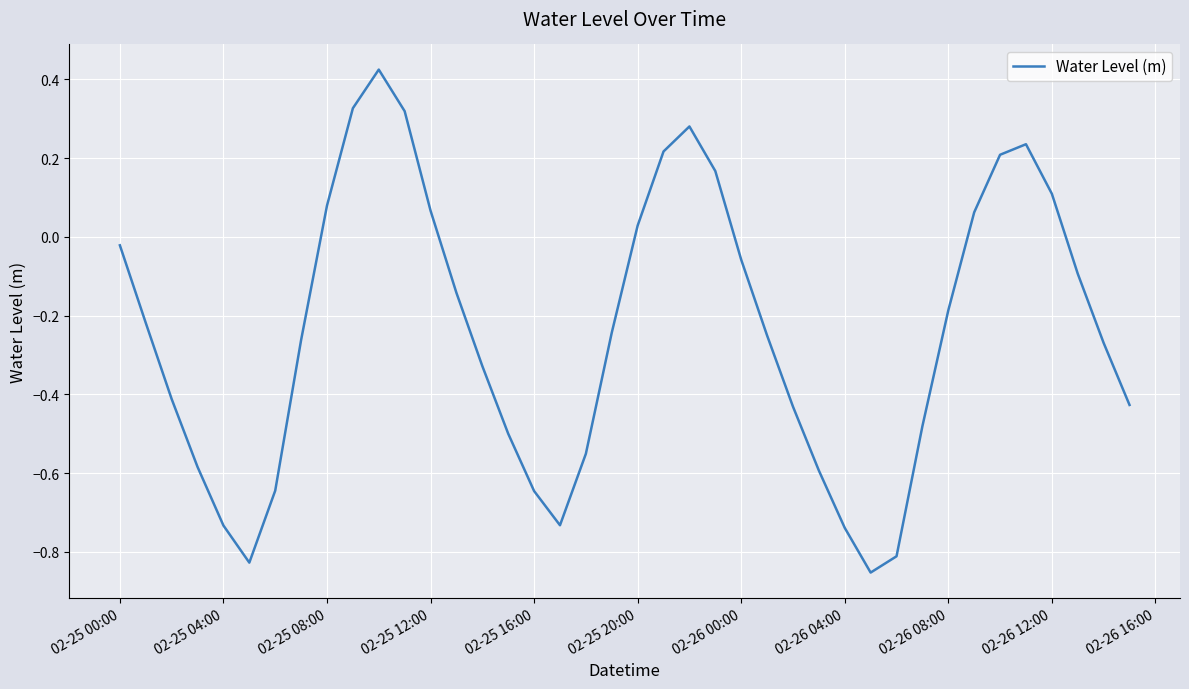

What is the difference between the maximum and minimum values?

1.3